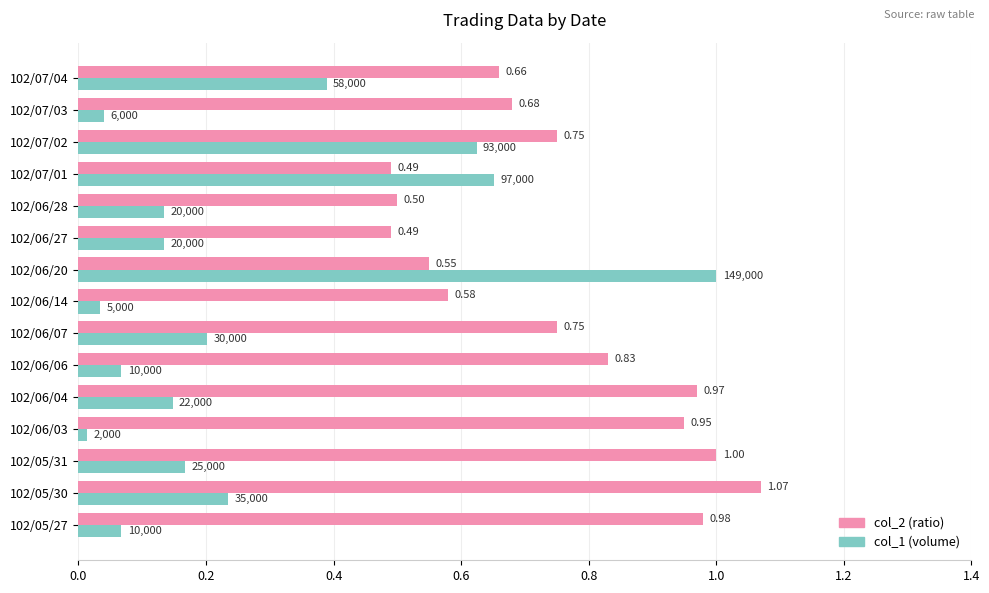

Is the value of col_1 (volume) at 102/05/30 greater than the value of col_2 (ratio) at 102/06/06?

No